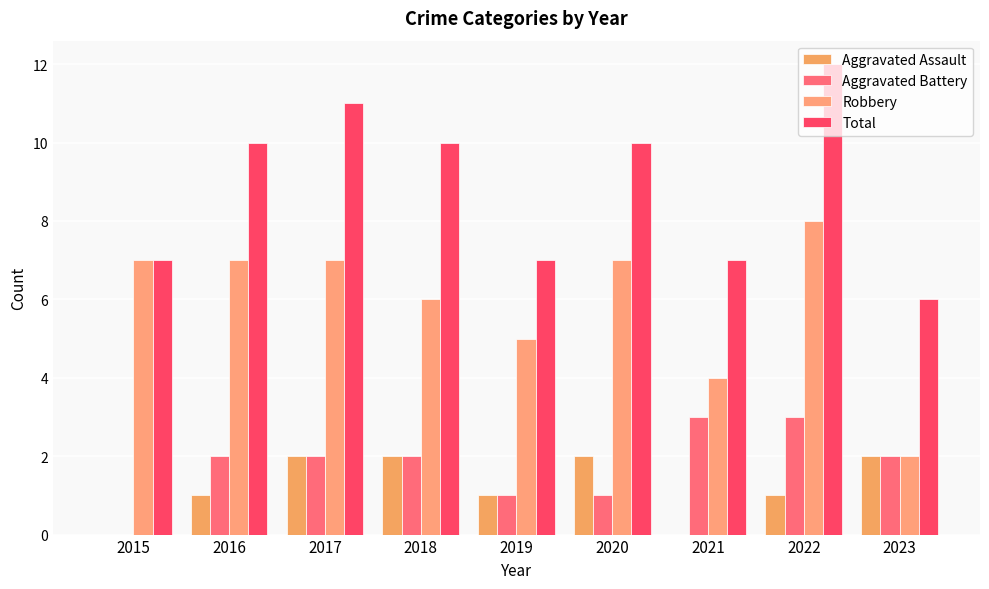

At which label does Aggravated Assault reach its peak?

2017